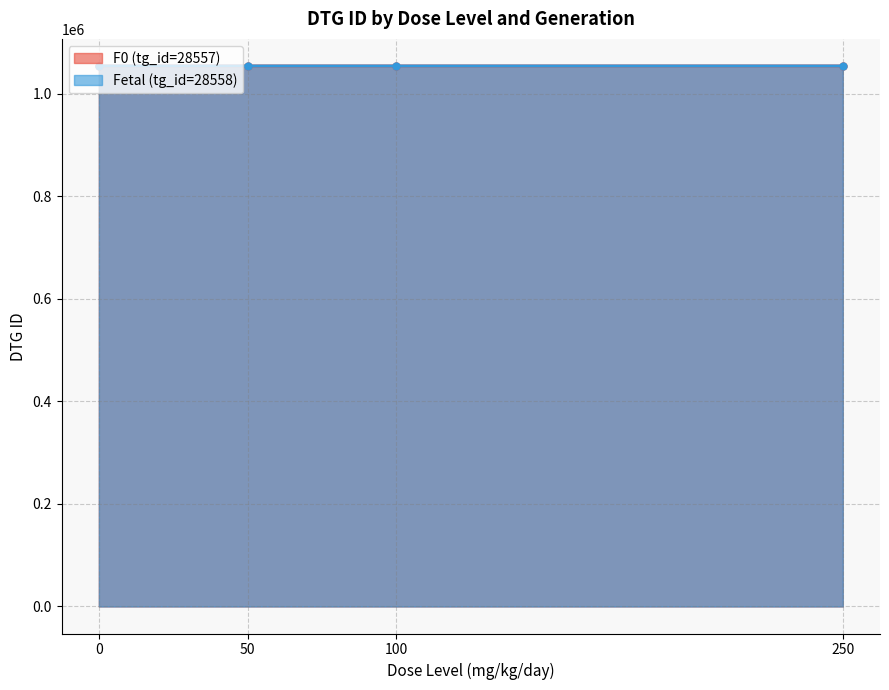

What is the sum of all F0 (tg_id=28557) values?

4218846